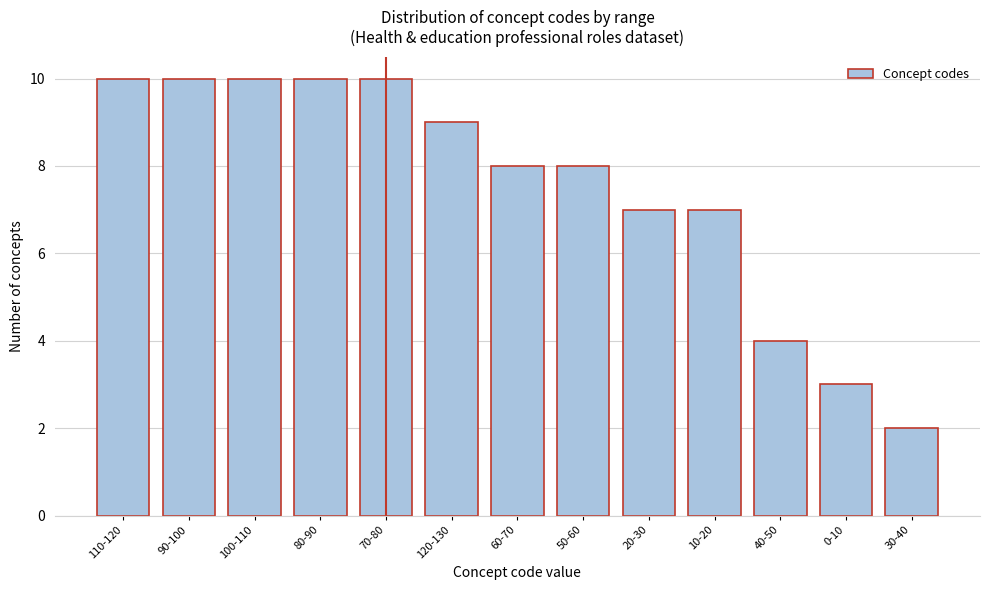

Reading right to left, extract all data points from this chart.

2	3	4	7	7	8	8	9	10	10	10	10	10